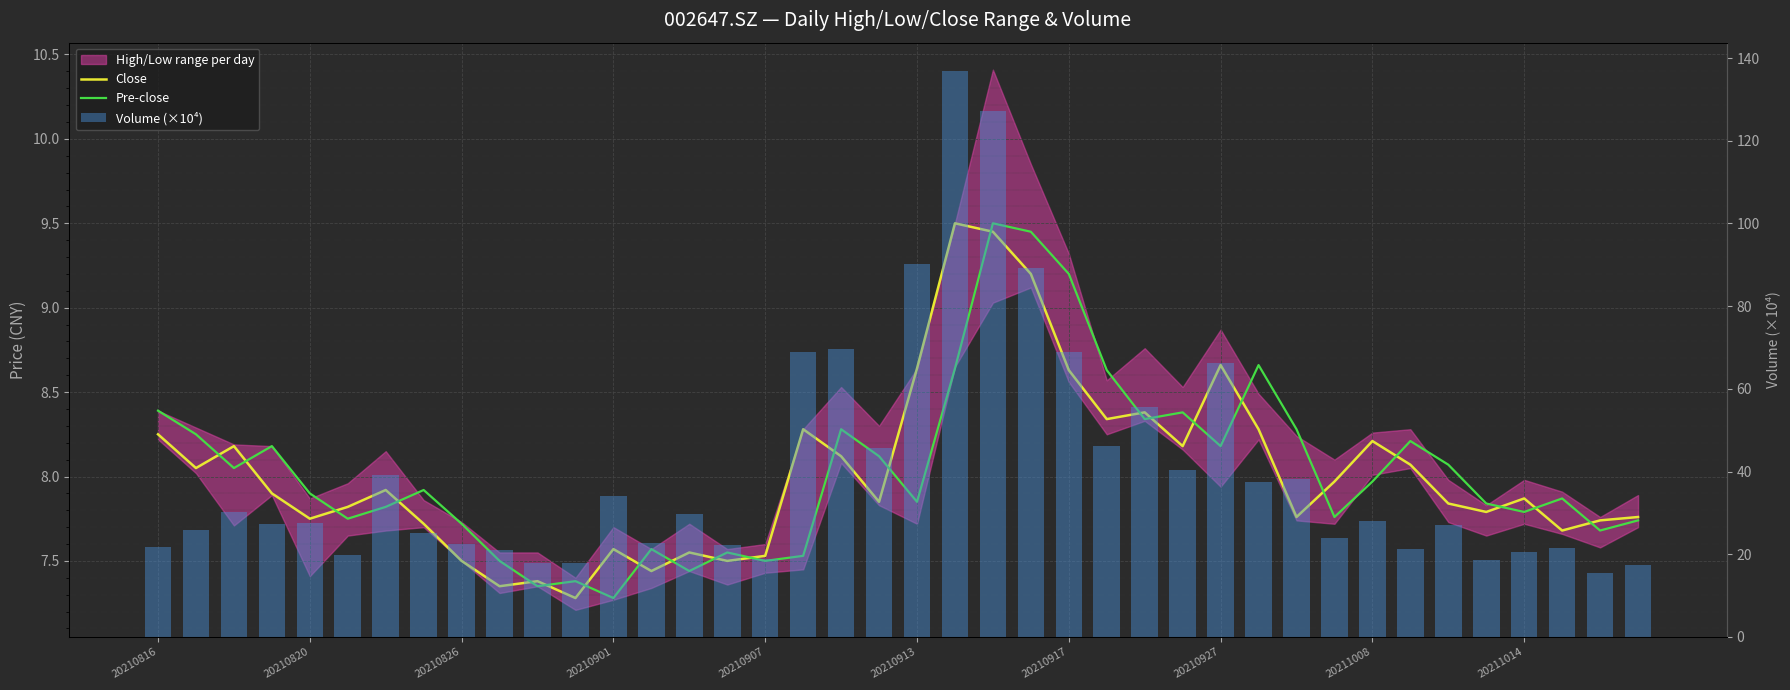

The value of Pre-close at 35 is 3.6. True or false?

False